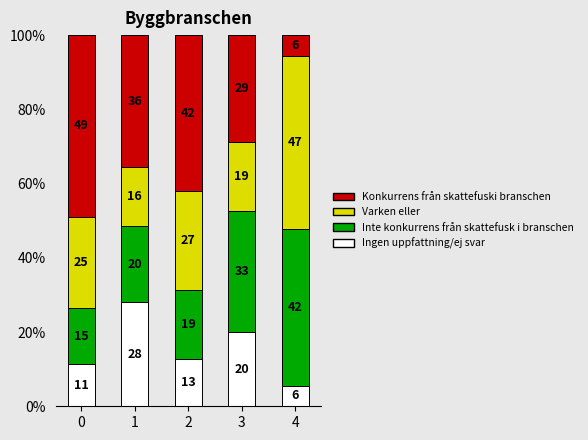

What are all the series names shown in the legend?

Konkurrens från skattefuski branschen, Varken eller, Inte konkurrens från skattefusk i branschen, Ingen uppfattning/ej svar